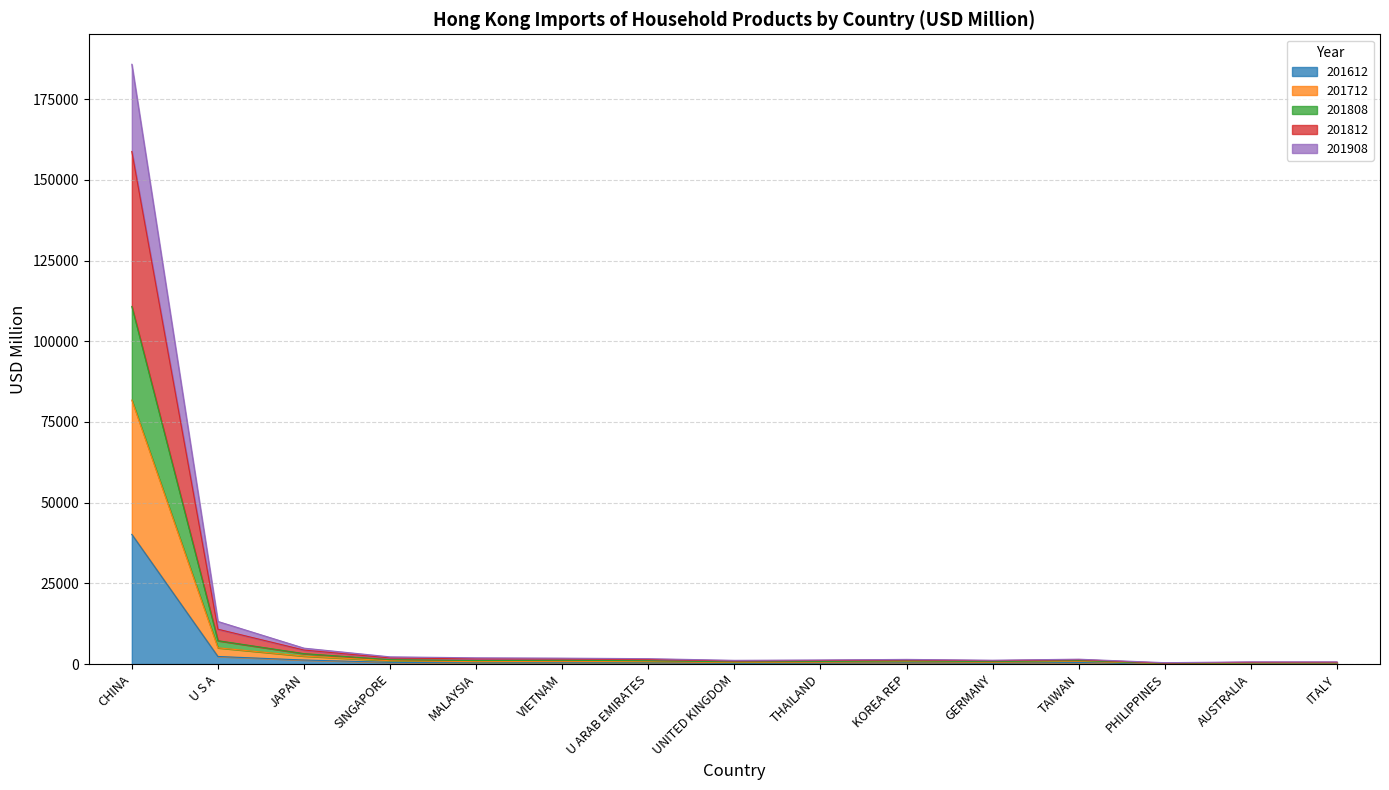

What are all the series names shown in the legend?

201612, 201712, 201808, 201812, 201908